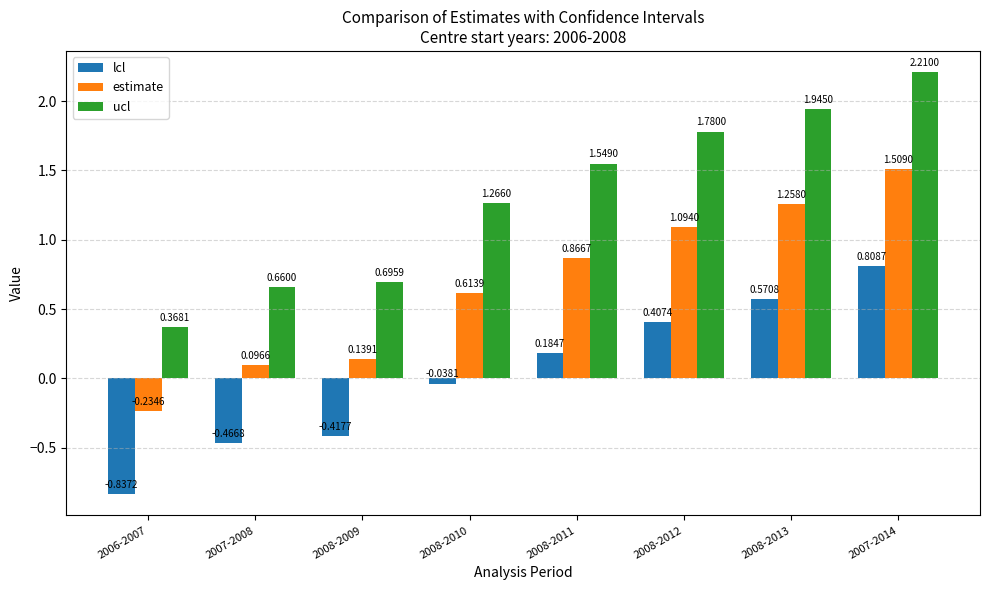

Is the value of estimate at 2008-2009 greater than the value of lcl at 2008-2013?

No